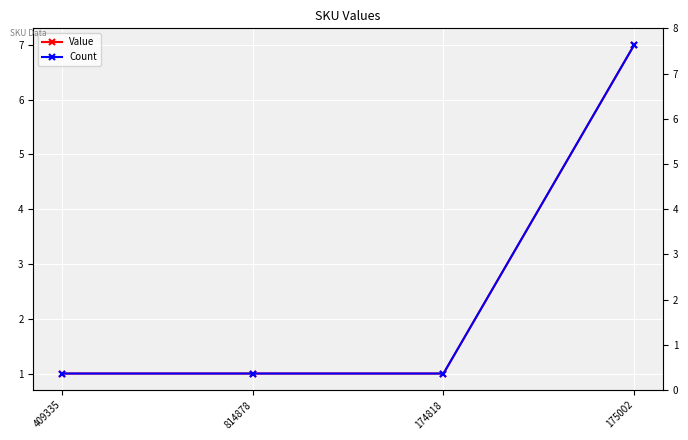

Count the Value values in the range 1 to 7.

4